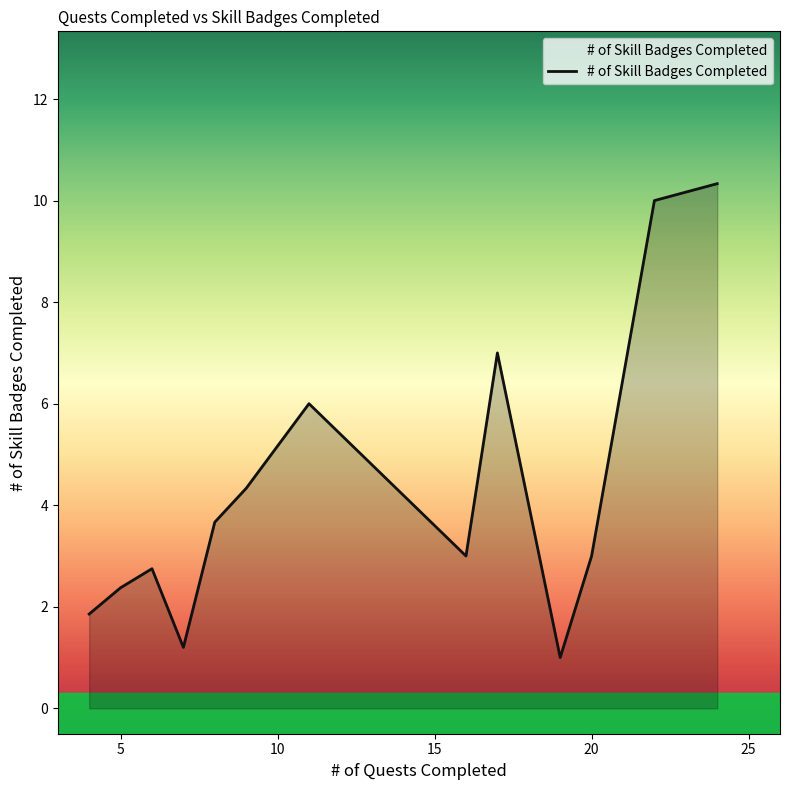

True or false: there are more than 2 points higher than both neighbors.

True